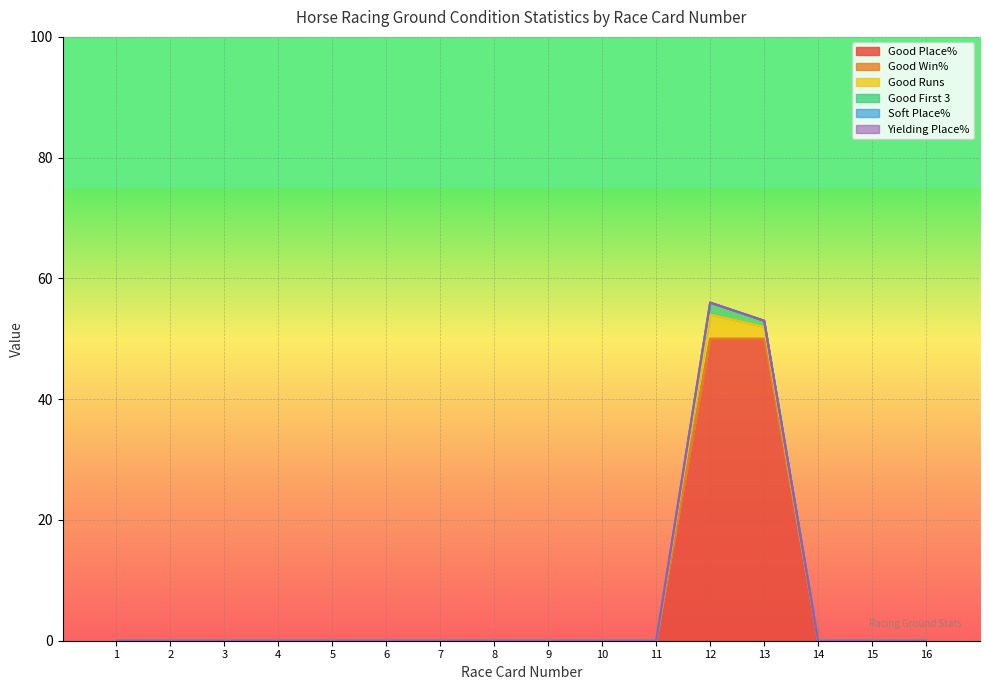

What are all the series names shown in the legend?

Good Place%, Good Win%, Good Runs, Good First 3, Soft Place%, Yielding Place%